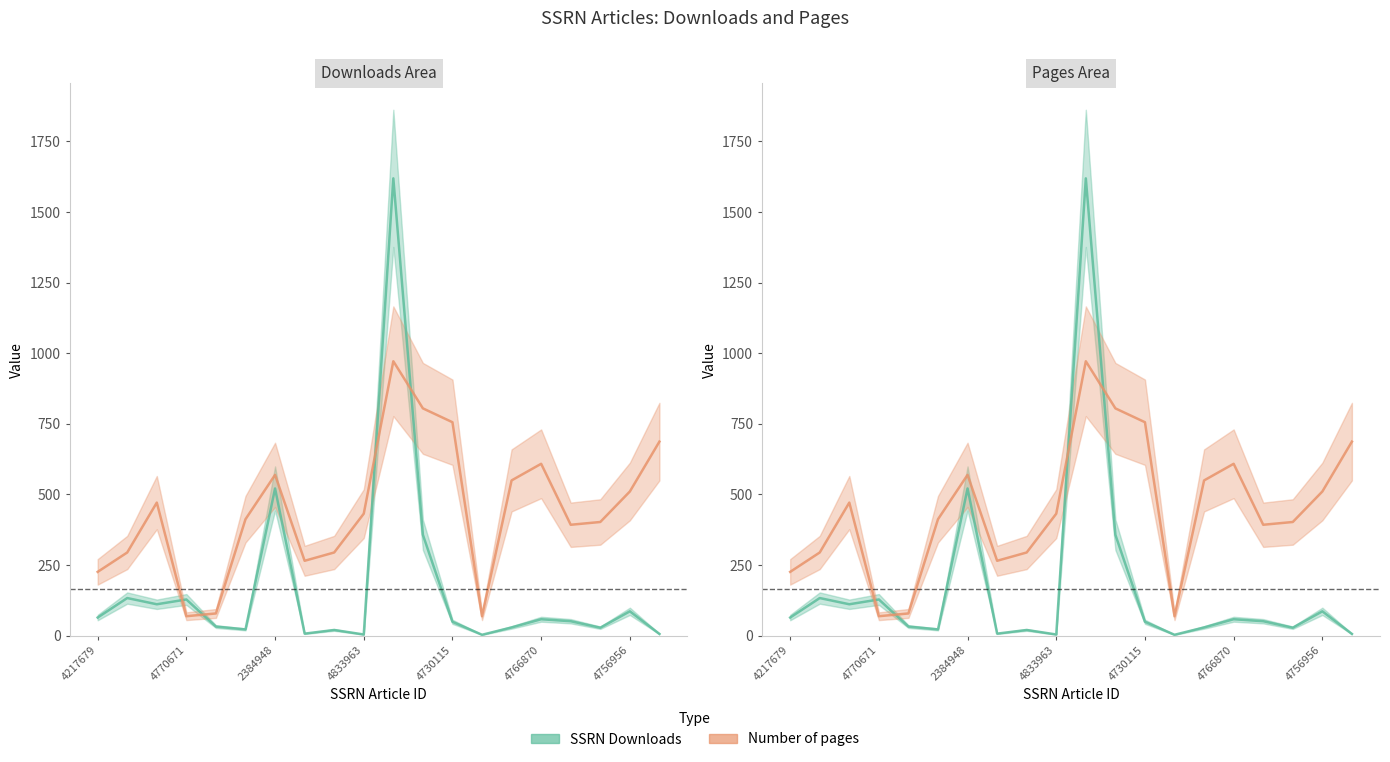

How many times do SSRN Downloads and Number of pages cross each other?

4